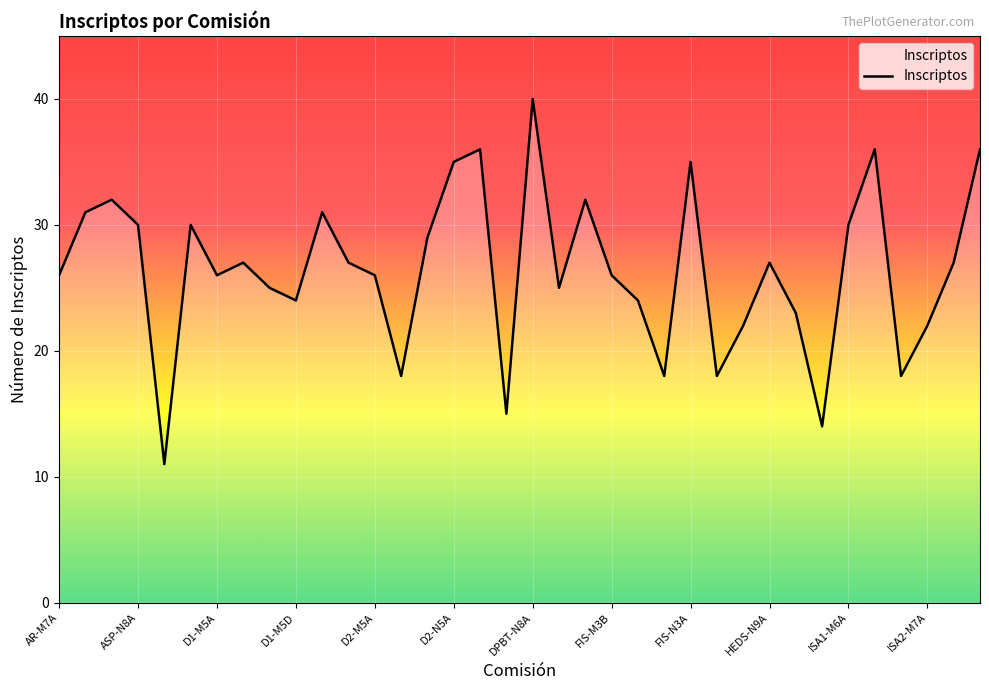

What is the greatest value displayed?

40